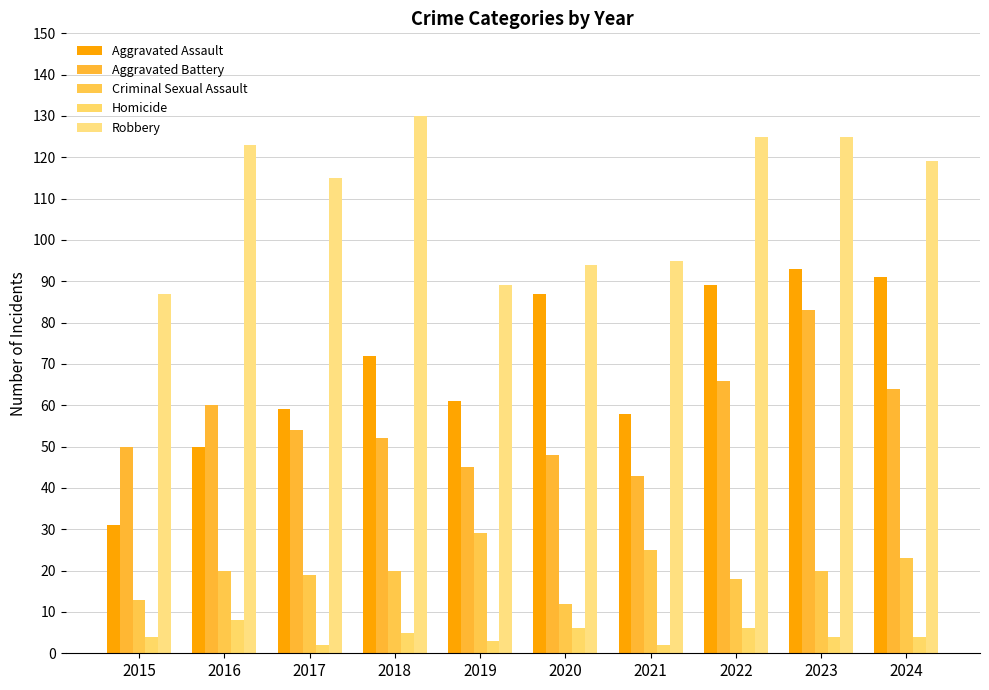

Between 2016 and 2024, which series saw the biggest shift?

Aggravated Assault